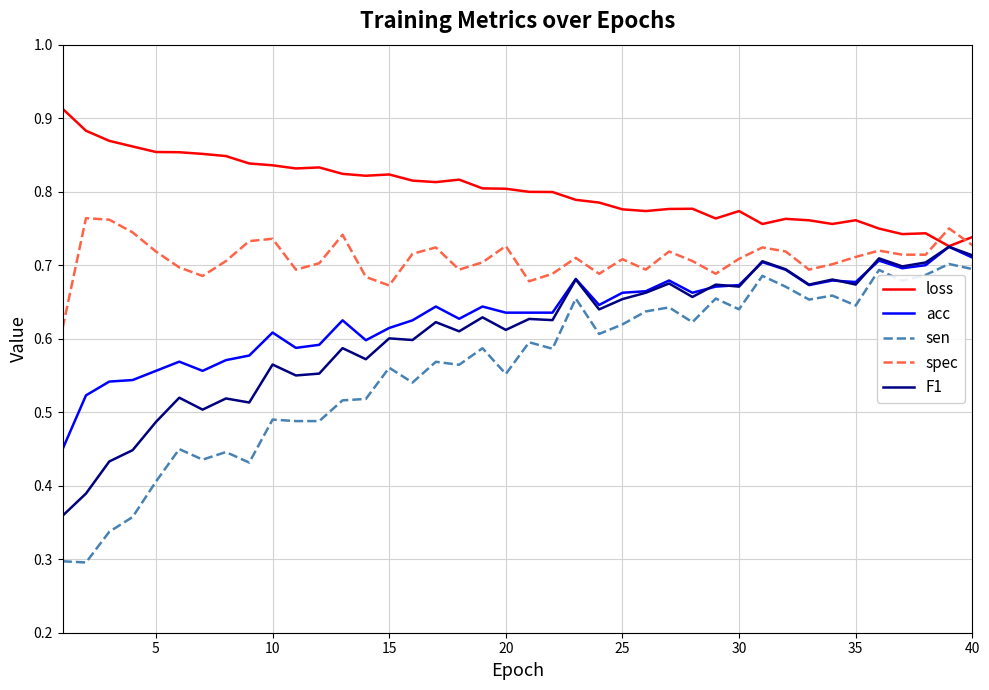

Which series has the largest total across all categories?

loss